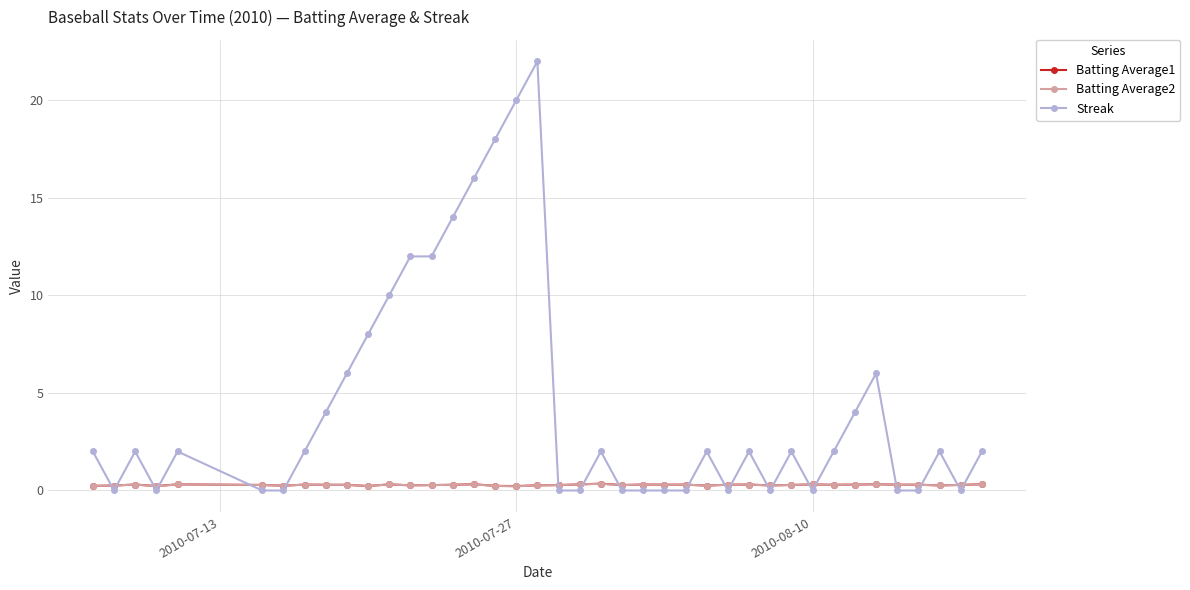

True or false: Batting Average1 has more than 2 points higher than both neighbors.

True